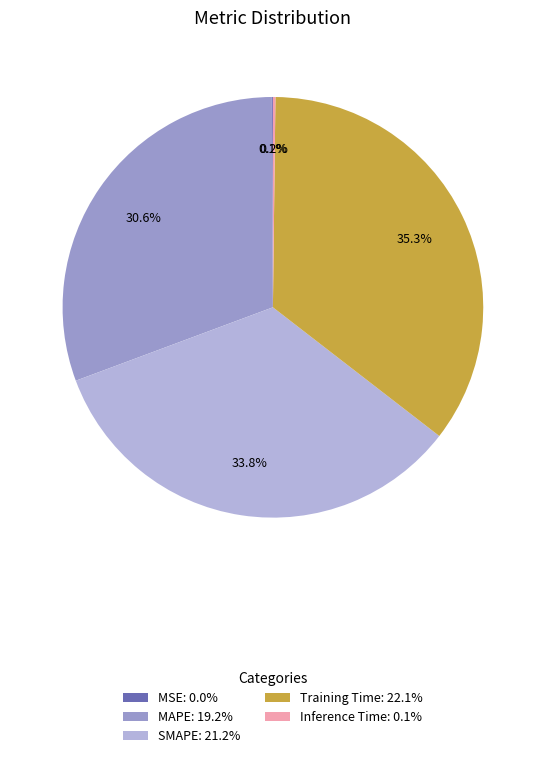

What percentage is NOT represented by Training Time: 22.1%?

64.7%